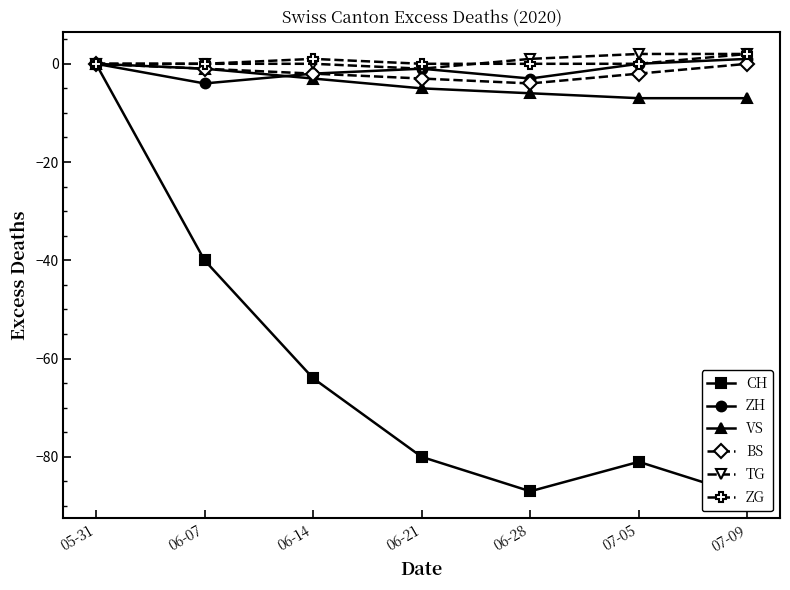

Between 06-28 and 07-05, which series saw the biggest shift?

CH